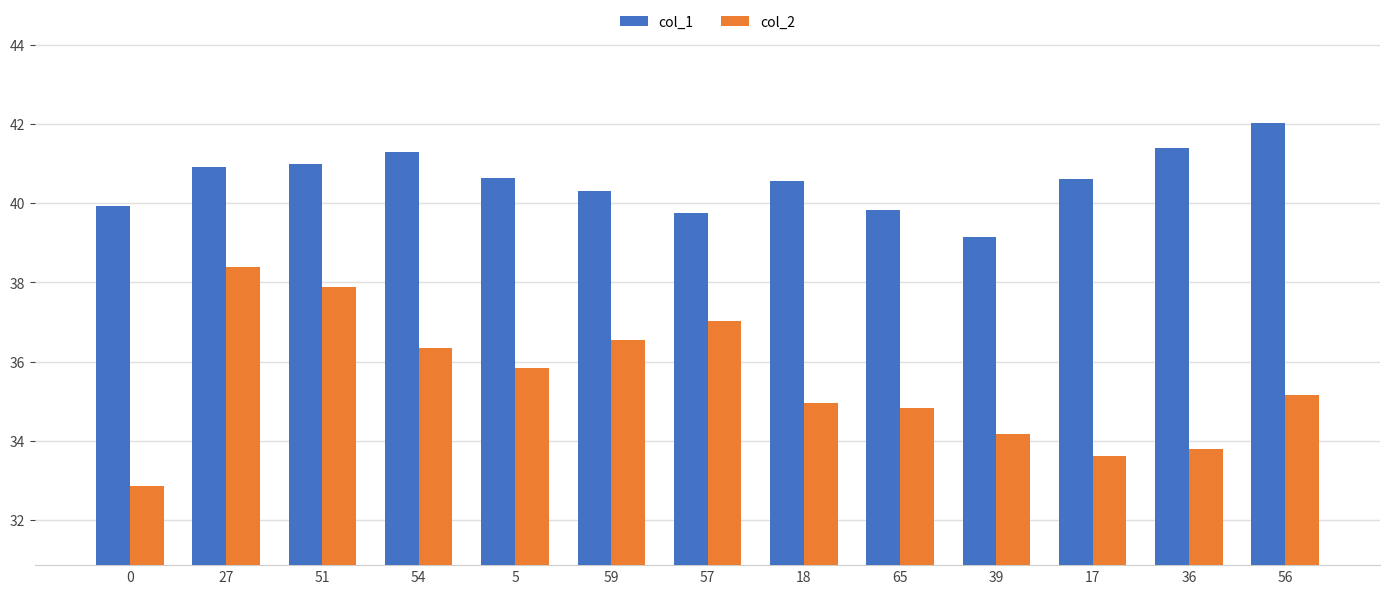

Which series has the largest total across all categories?

col_1